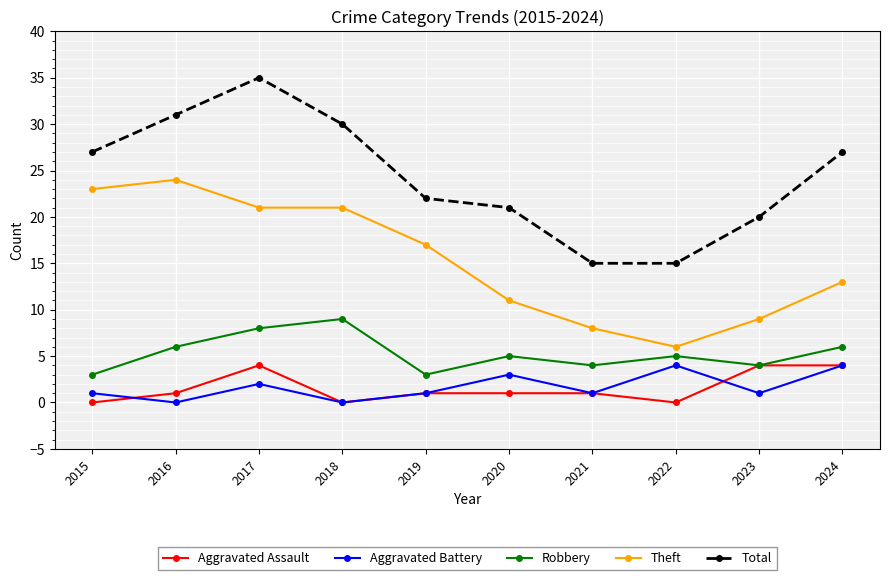

True or false: Aggravated Battery has more than 0 points higher than both neighbors.

True